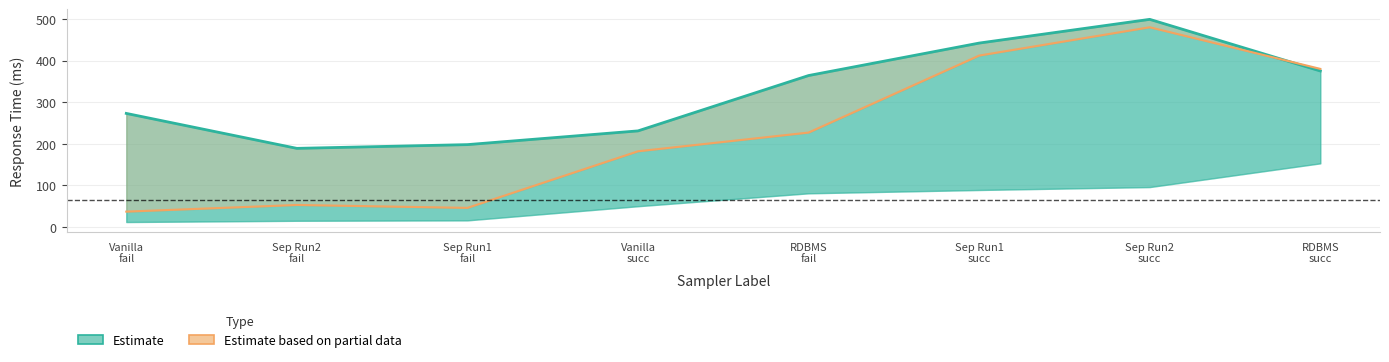

Where does the Estimate series first go above 364?

Sep Run1
succ